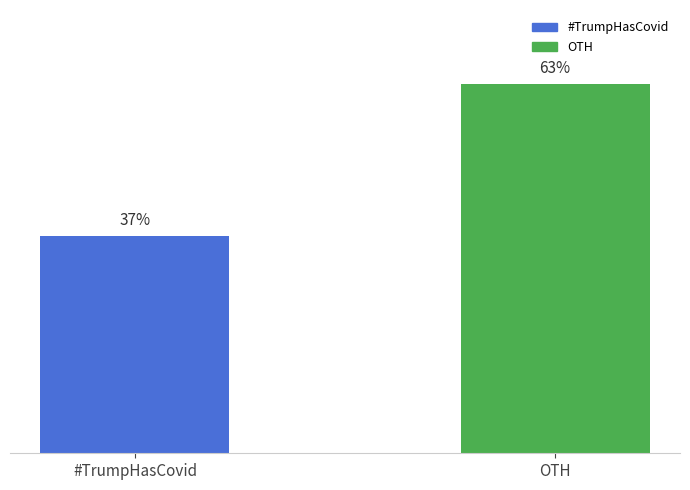

What is the label of the 1st bar from the right?

OTH